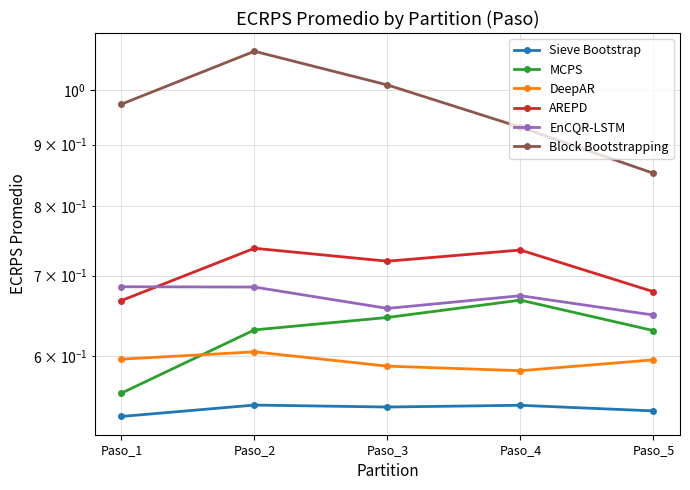

How many lines are shown in the chart?

6